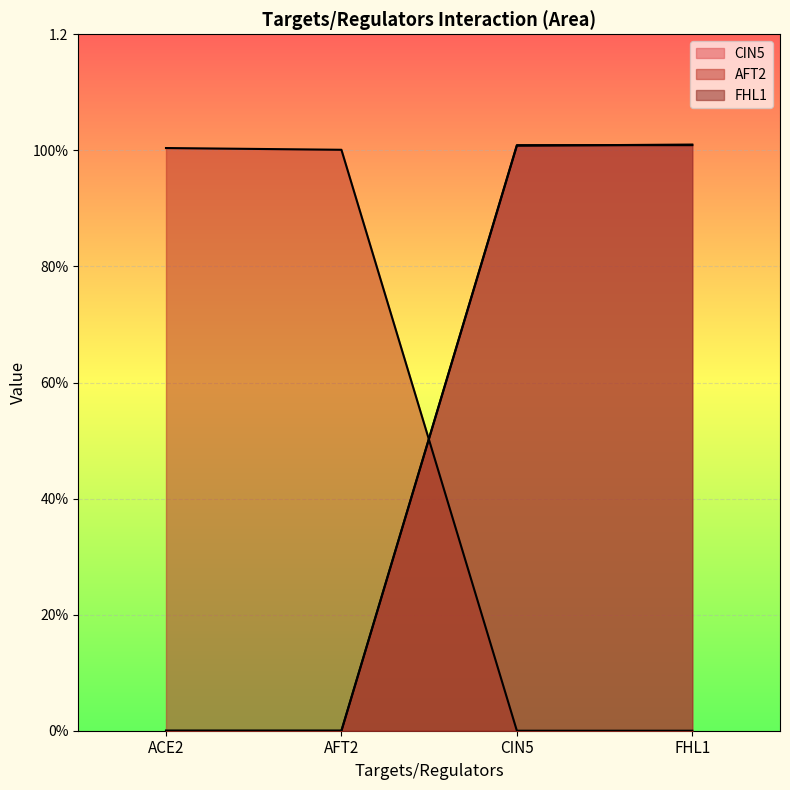

What is the sum of all AFT2 values?

2.0